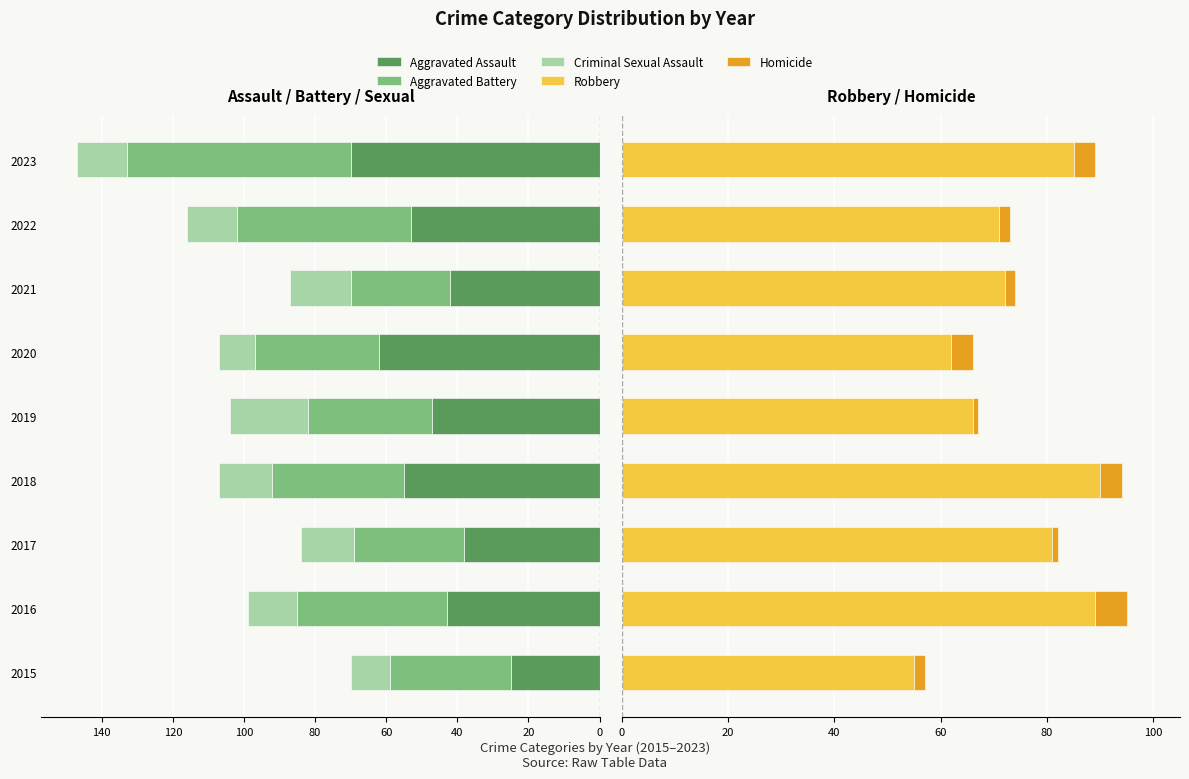

What are all the series names shown in the legend?

Aggravated Assault, Aggravated Battery, Criminal Sexual Assault, Robbery, Homicide